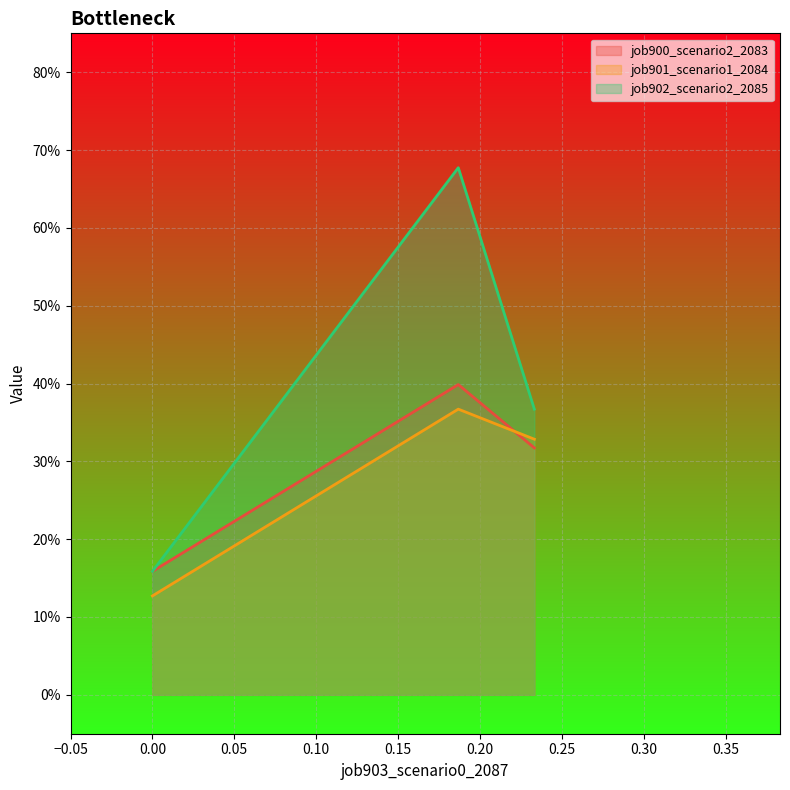

What are all the series names shown in the legend?

job900_scenario2_2083, job901_scenario1_2084, job902_scenario2_2085